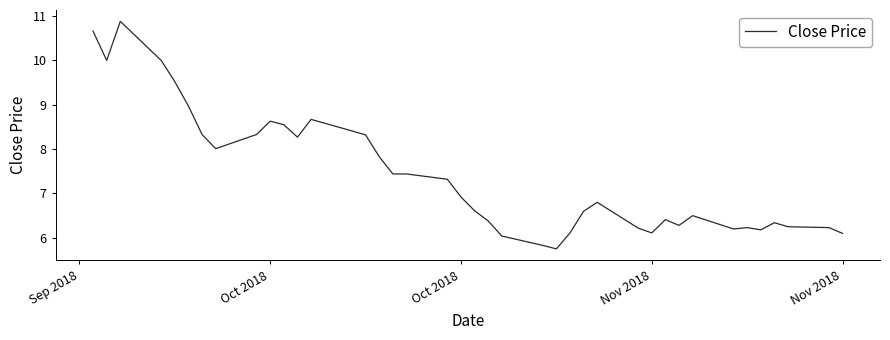

What is the greatest value displayed?

10.9